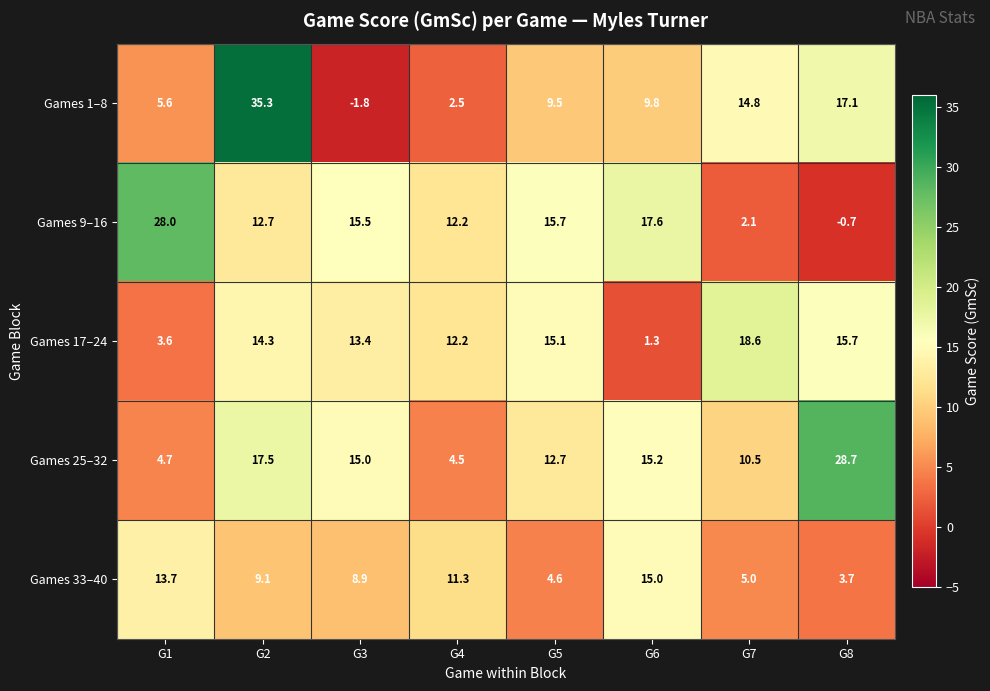

Which series has the largest total across all categories?

Games 25–32